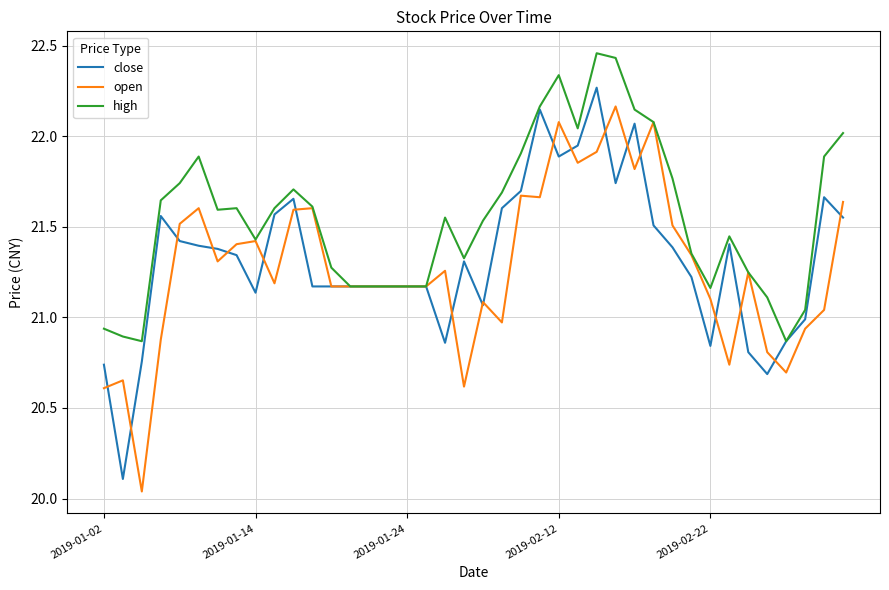

Which series has the largest total across all categories?

high